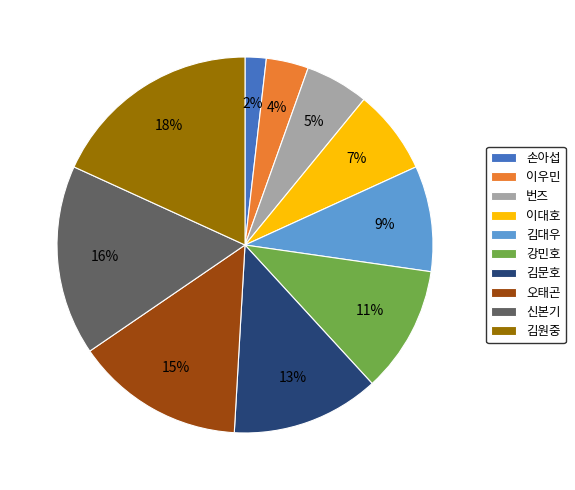

Which category has the biggest portion of the pie?

김원중